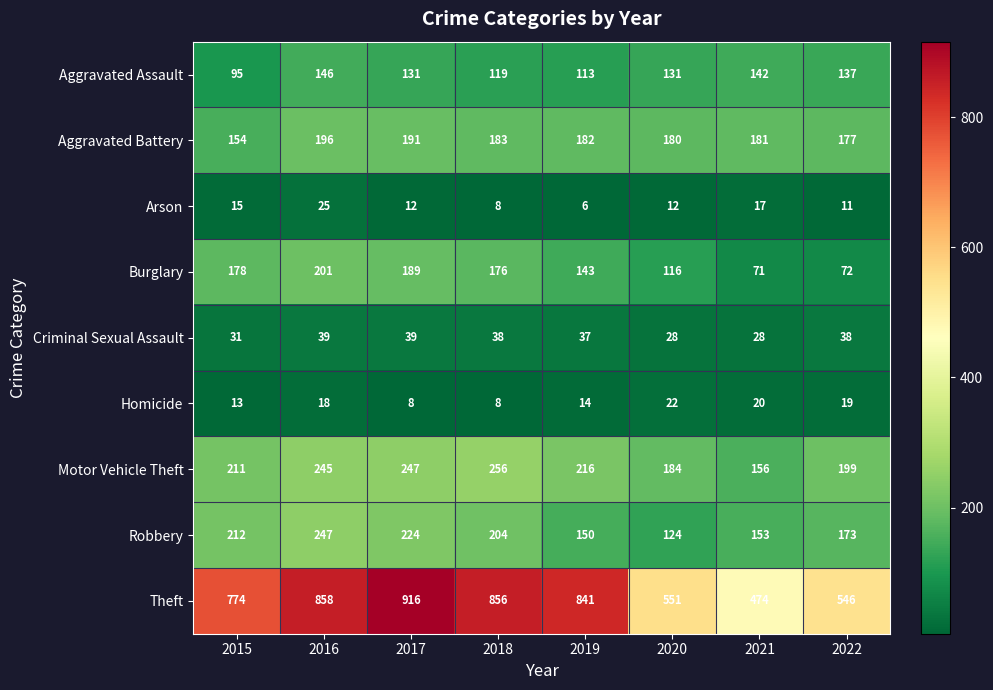

How many data points does each series have?

8